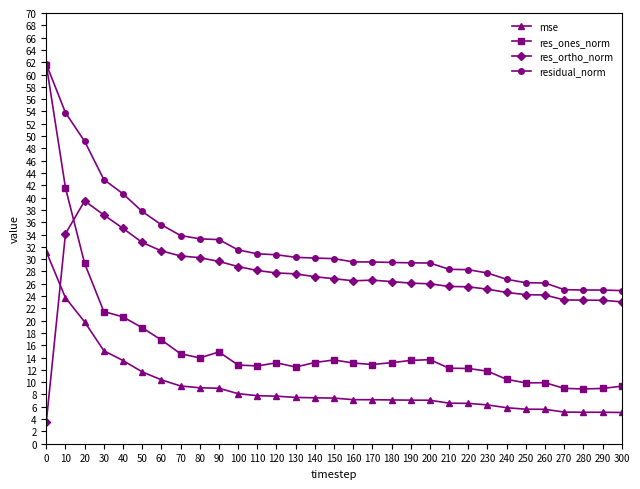

How many lines are shown in the chart?

4